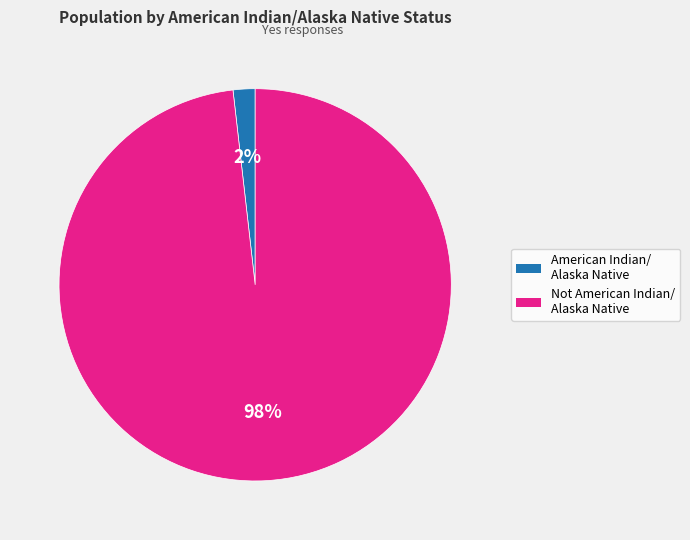

Is it true that American Indian/ Alaska Native is 2% of the pie?

True